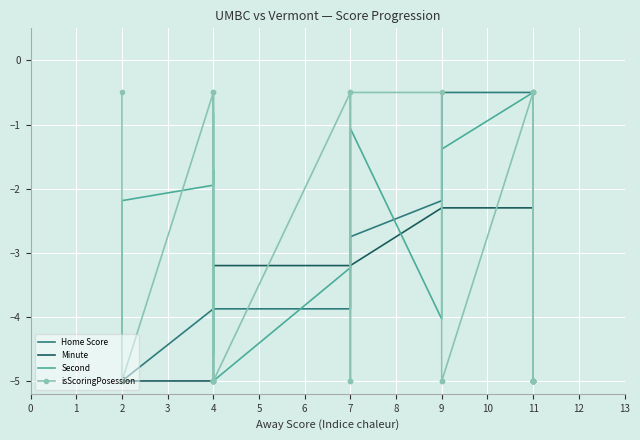

What is the value of the Minute point at the 11th from the left?

-5.0